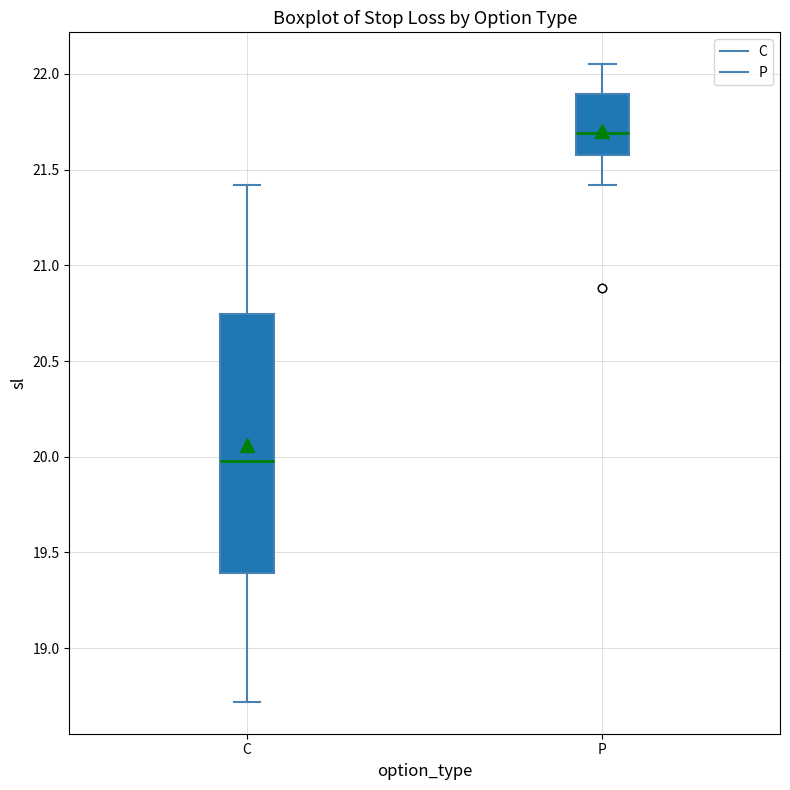

Which box is the tallest, from its lower edge to its upper edge?

C